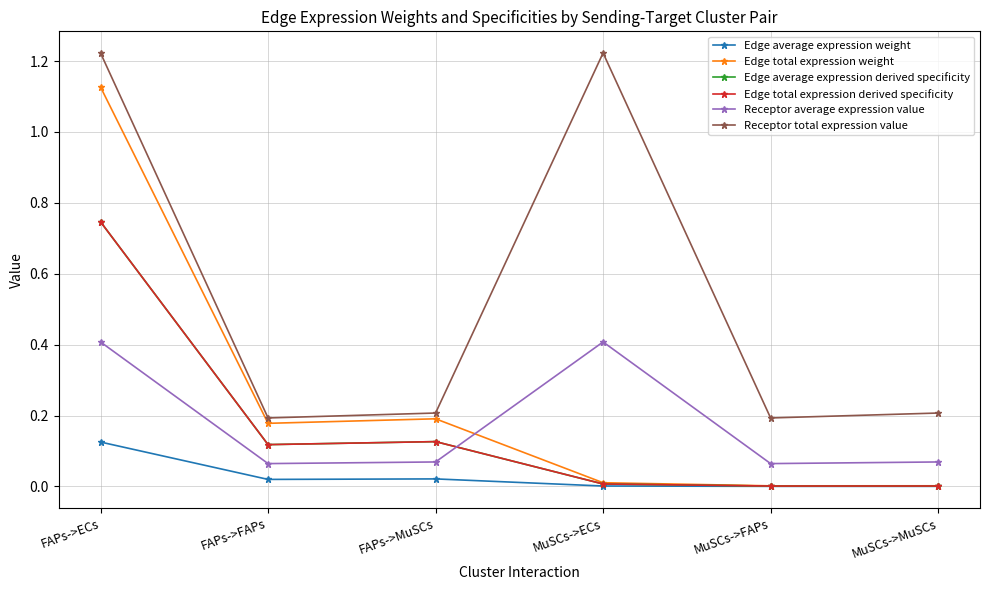

What is the total value across all series at FAPs->ECs?

4.4